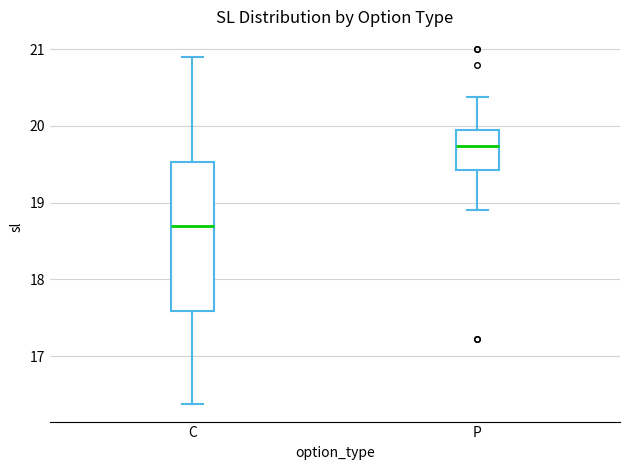

Where is the lower edge of the box for C on the y-axis? The values are not printed on the chart, so give them approximately, as read against the axis.

17.6